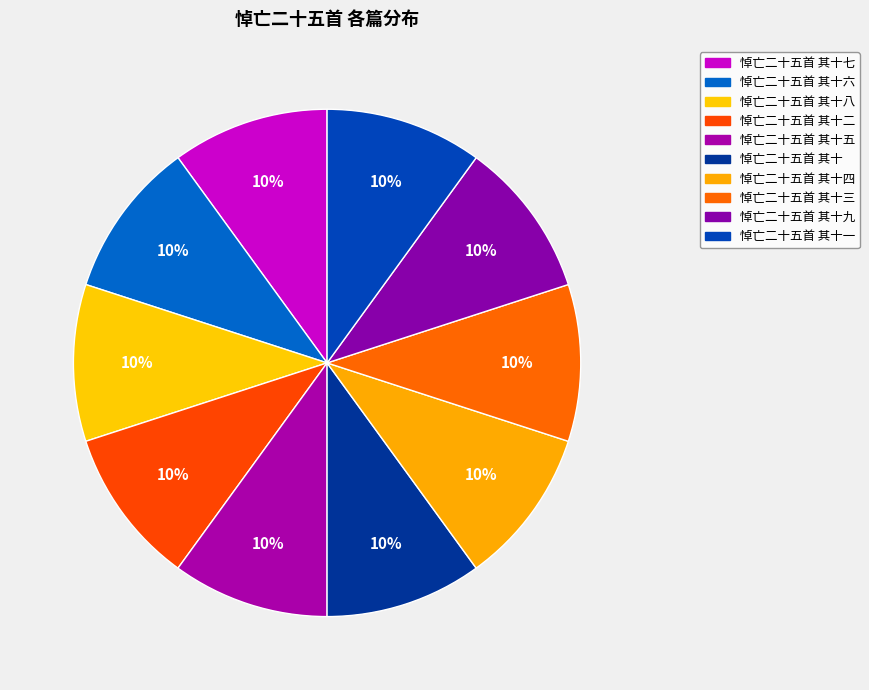

True or false: 悼亡二十五首 其十七 accounts for 15% of the total.

False